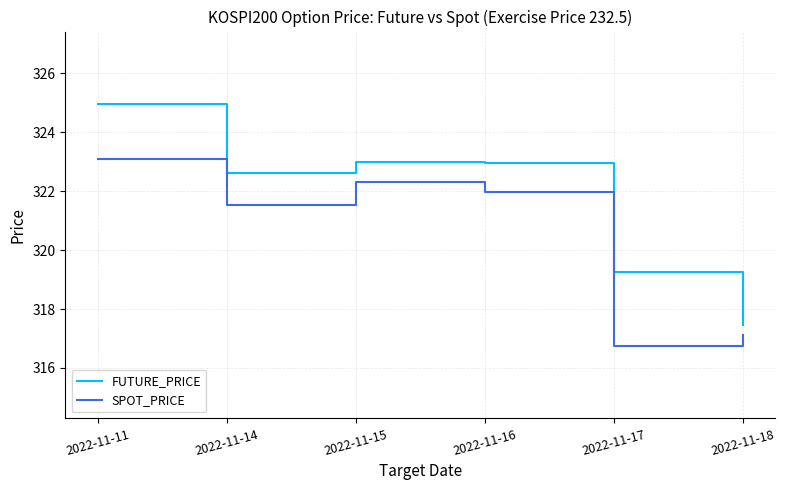

True or false: FUTURE_PRICE and SPOT_PRICE cross at least once.

False